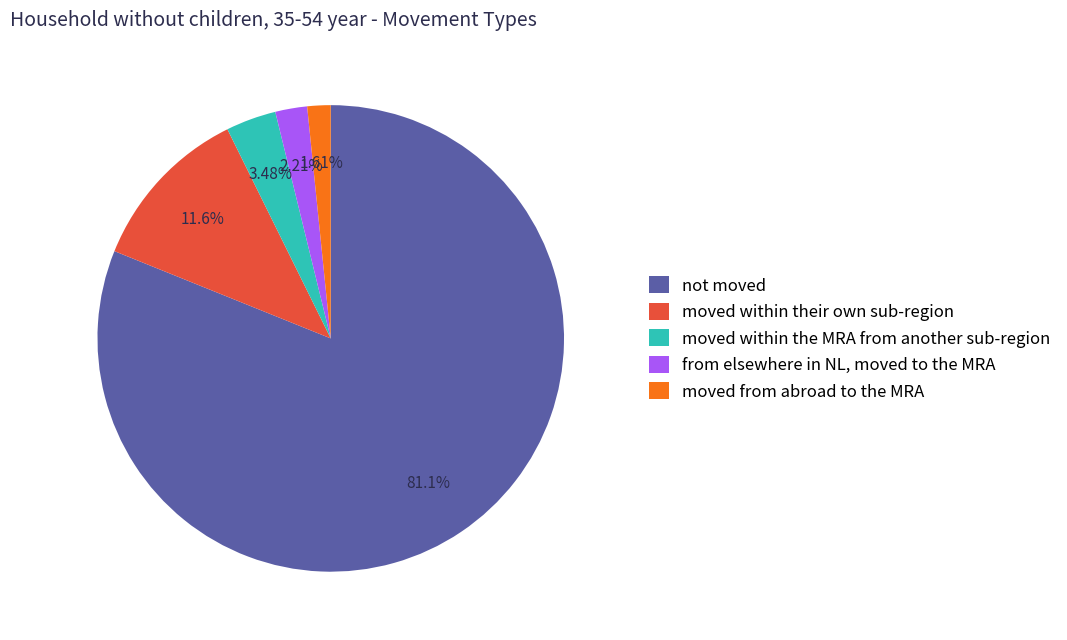

Rank the categories by value from highest to lowest.

not moved, moved within their own sub-region, moved within the MRA from another sub-region, from elsewhere in NL, moved to the MRA, moved from abroad to the MRA